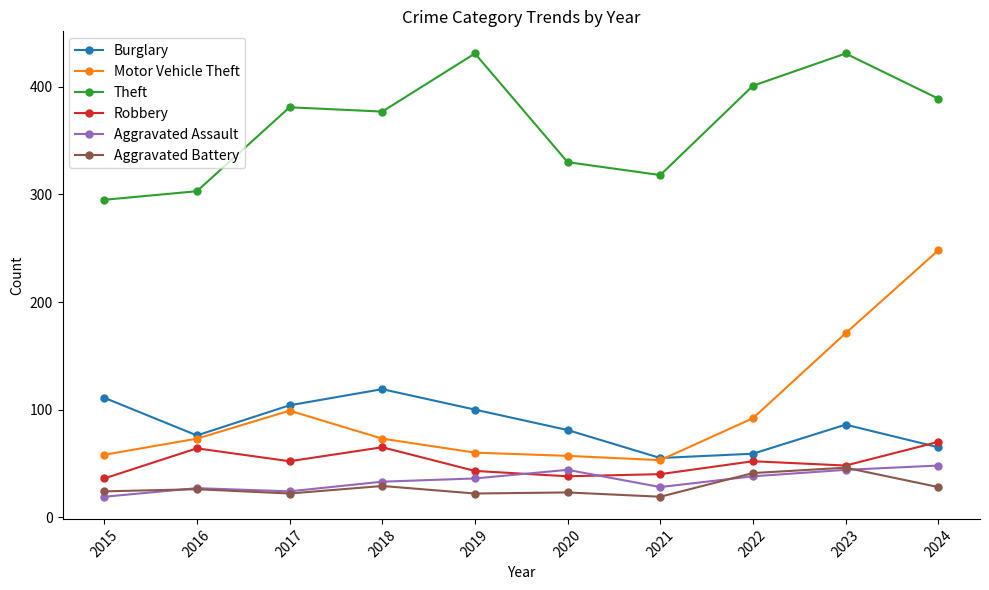

What is the spread (max minus min) of values at 2017?

359